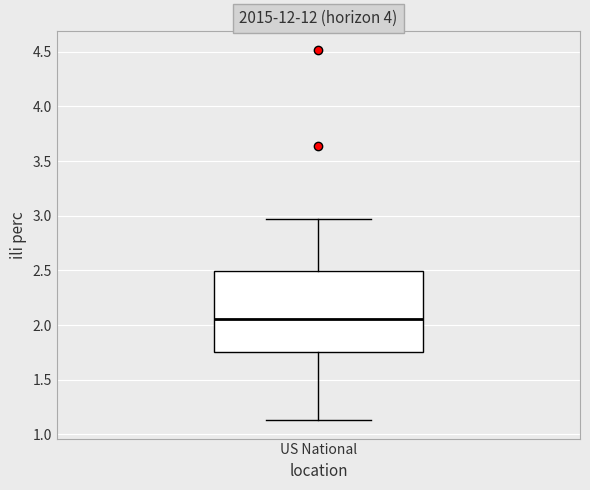

Transcribe this box plot: give where the median line is, the range the box spans, and where the two whiskers end, as read against the y-axis. The values are not printed on the chart, so give them approximately, as read against the axis.

median 2.05, box 1.75 to 2.50, whiskers 1.15 to 2.95